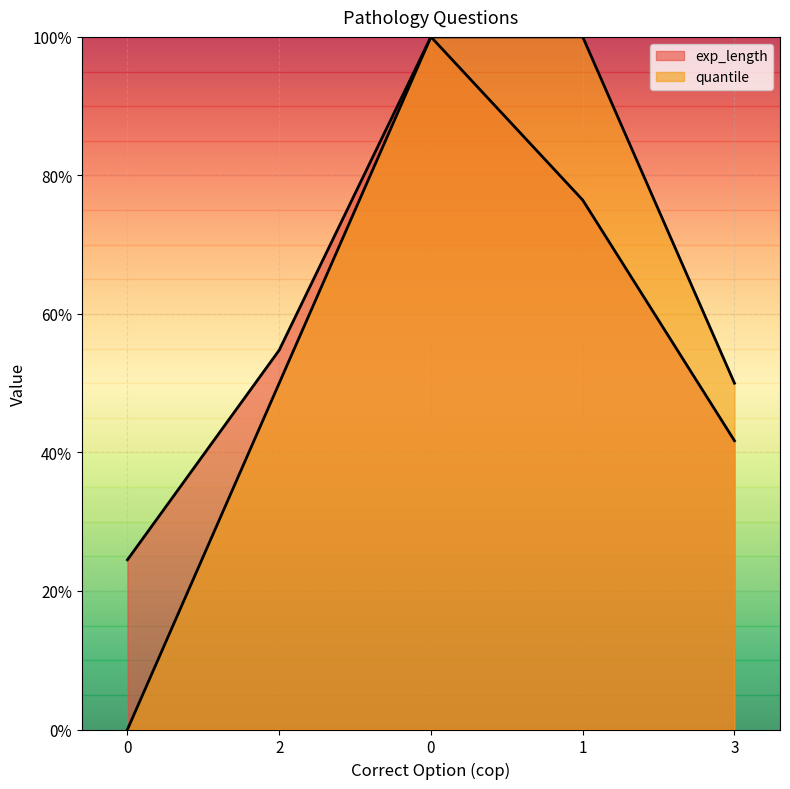

What are all the series names shown in the legend?

exp_length, quantile